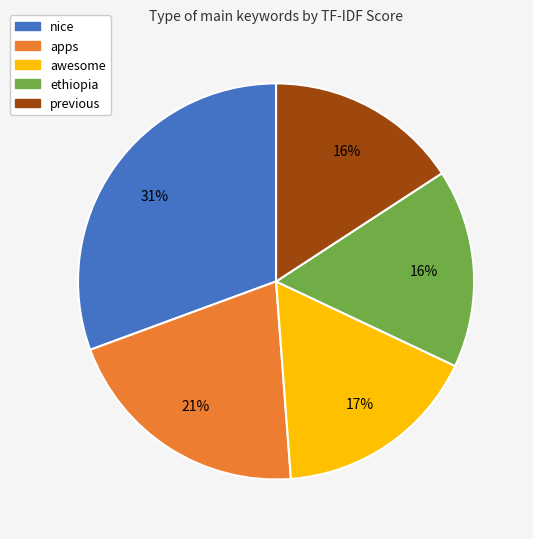

How many slices are in this pie chart?

5